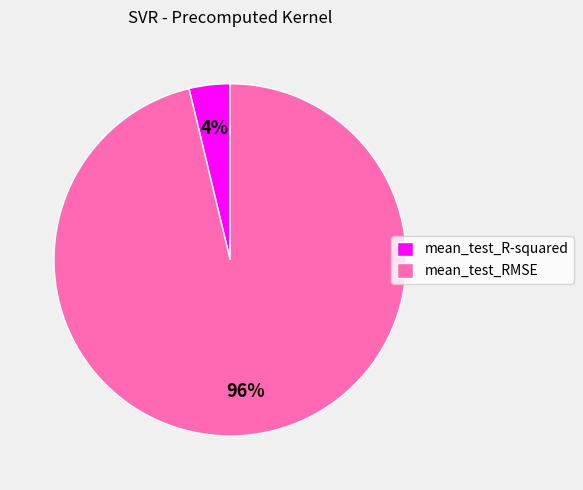

Is there a majority slice in this chart?

Yes